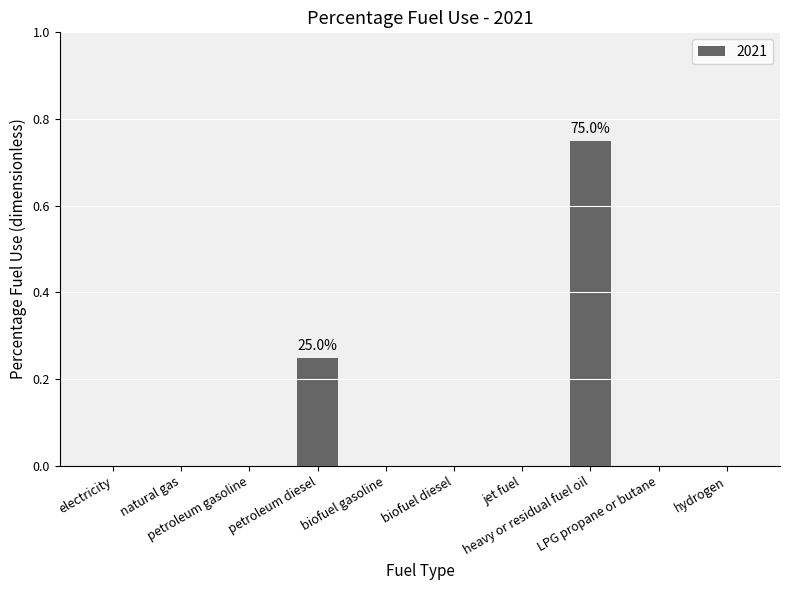

List the labels in order of value, smallest first.

electricity, natural gas, petroleum gasoline, biofuel gasoline, biofuel diesel, jet fuel, LPG propane or butane, hydrogen, petroleum diesel, heavy or residual fuel oil